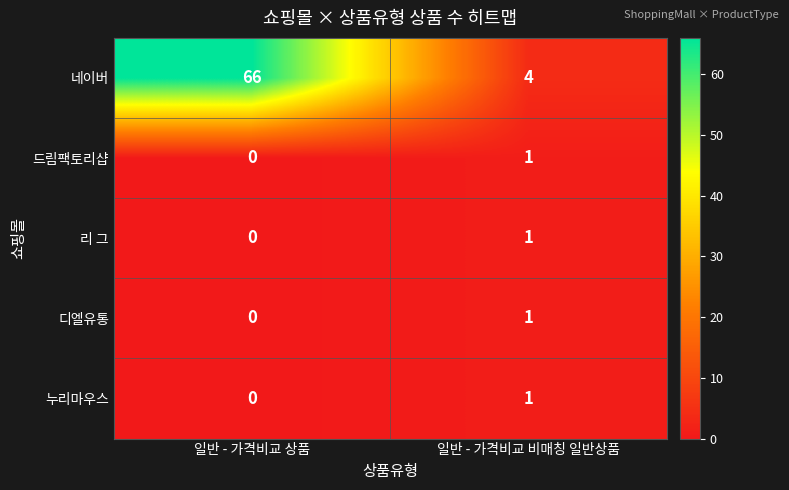

Is it true that 리 그 equals 0 at 일반 - 가격비교 상품?

True